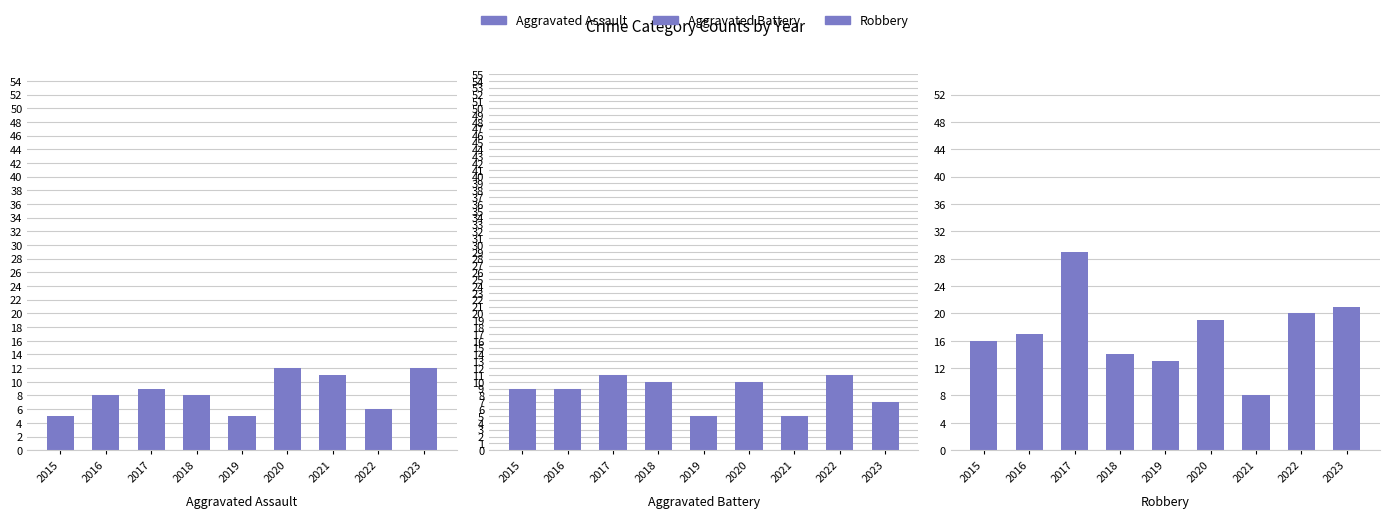

How many Aggravated Assault values are between 6 and 11?

5